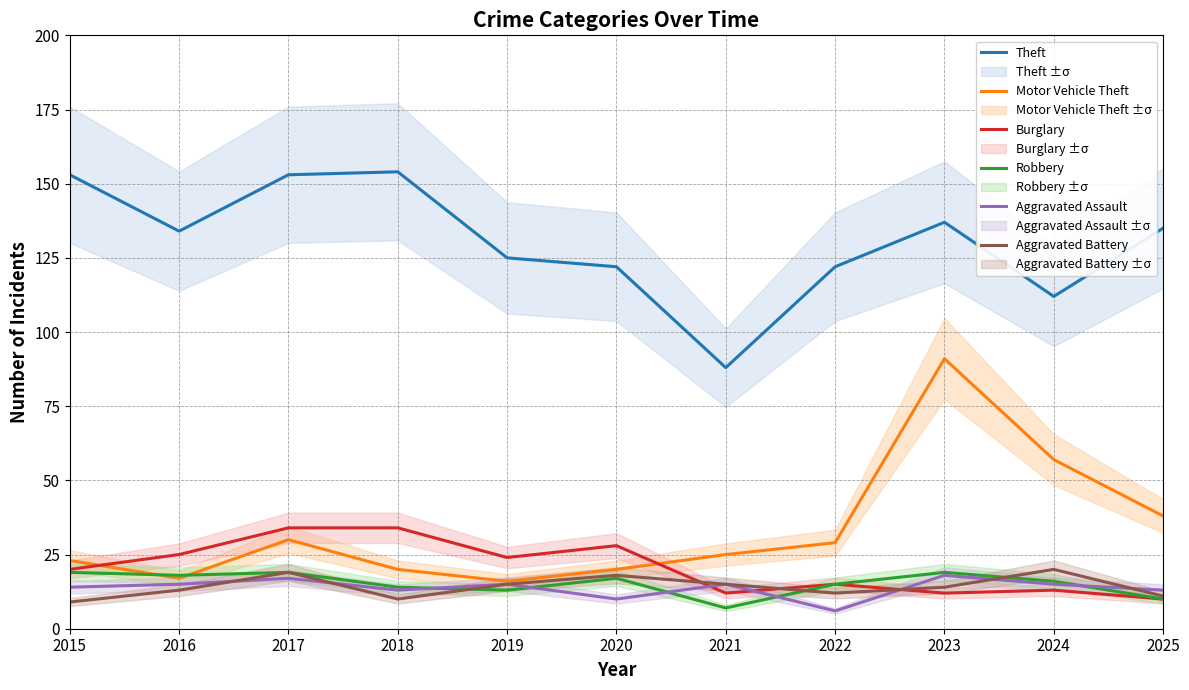

What is the value of the Theft point at the 6th from the left?

122